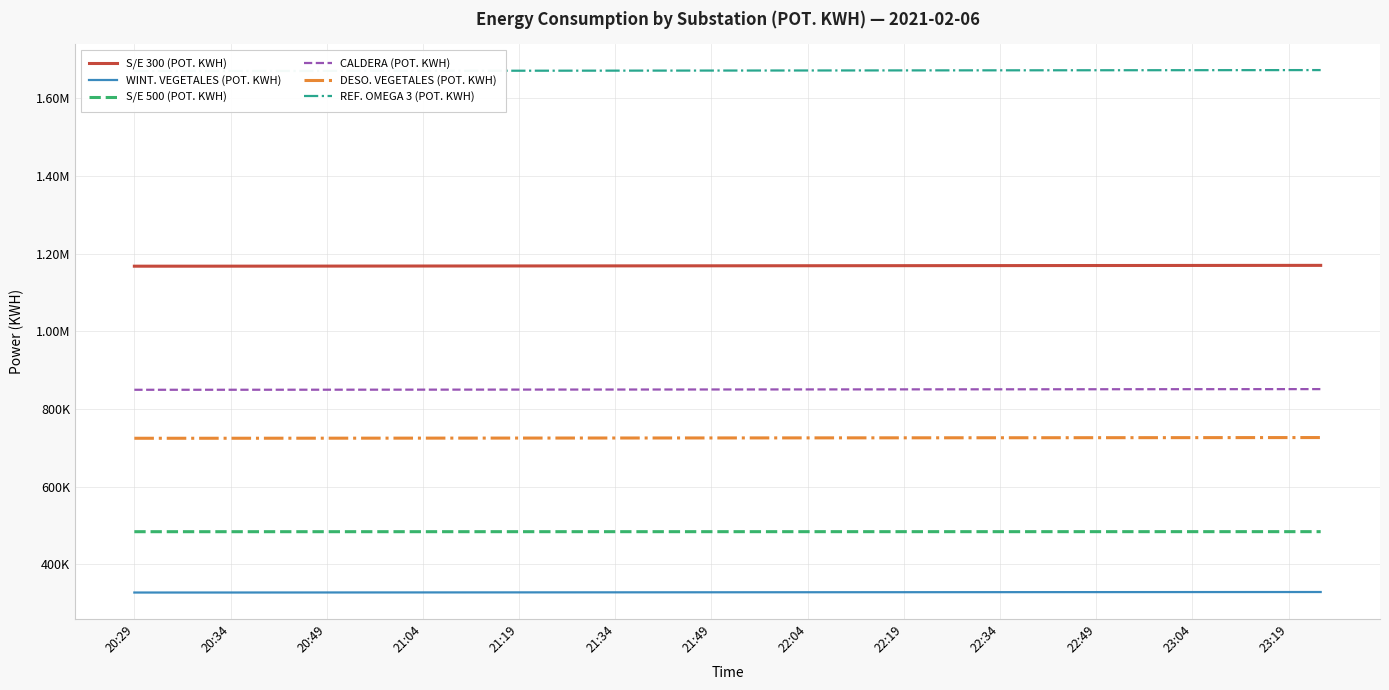

Which has a higher value, 14 or 35?

35